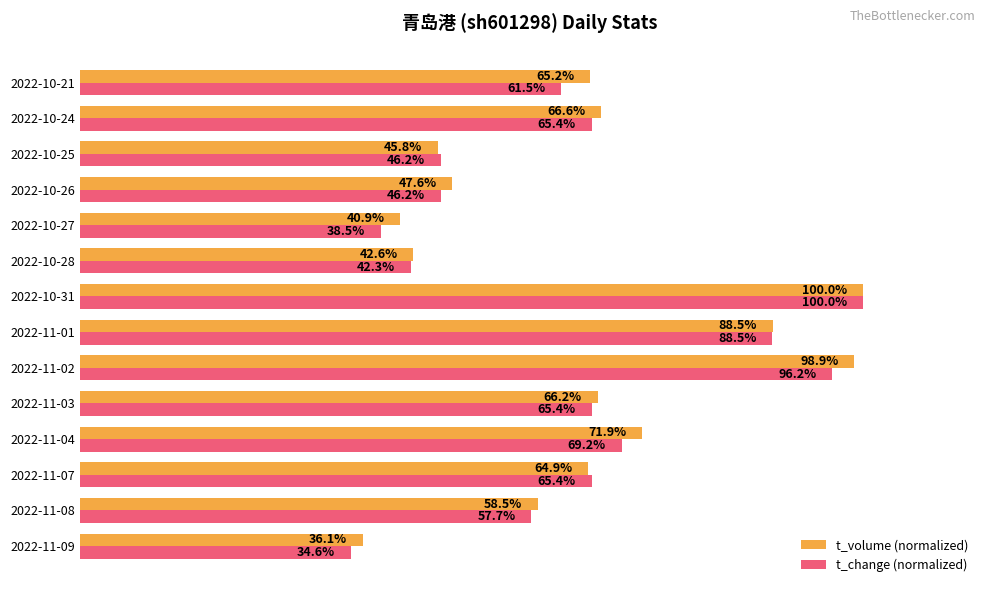

Which series changed the most between 2022-11-03 and 2022-11-01?

t_change (normalized)